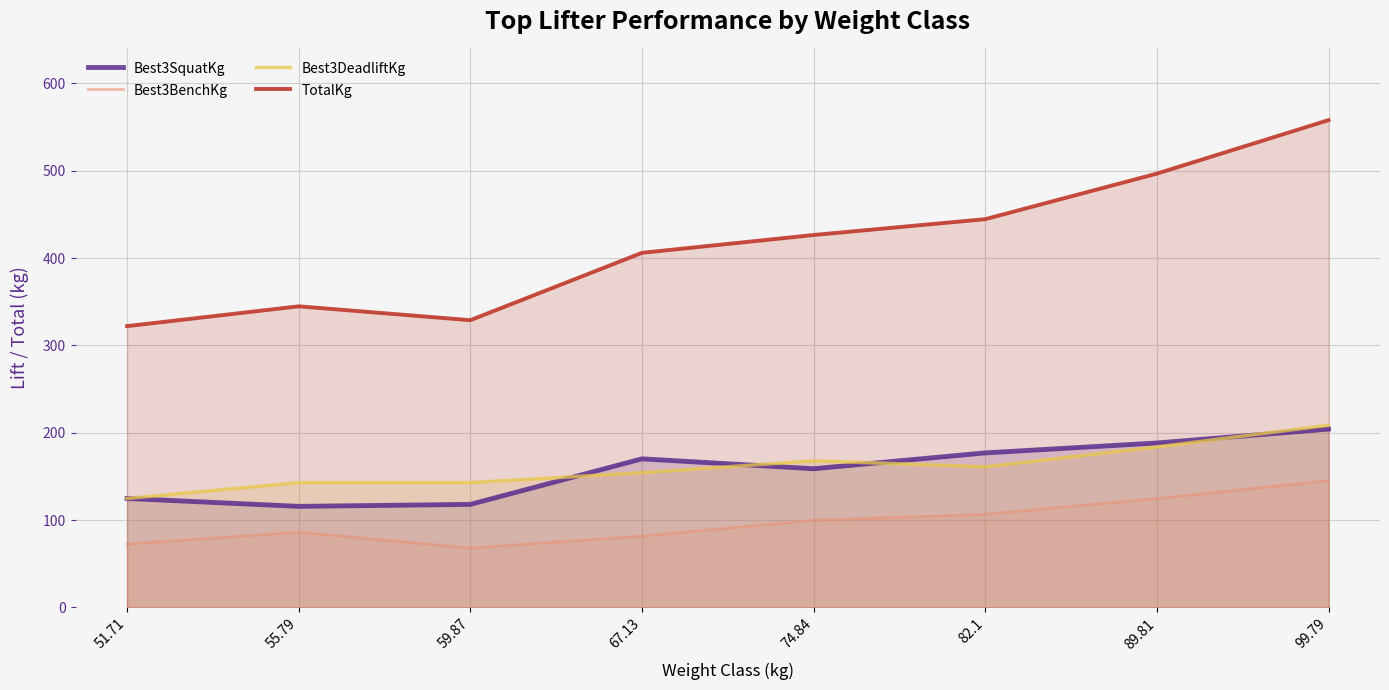

What is the value of the TotalKg point at the 7th from the left?

496.7